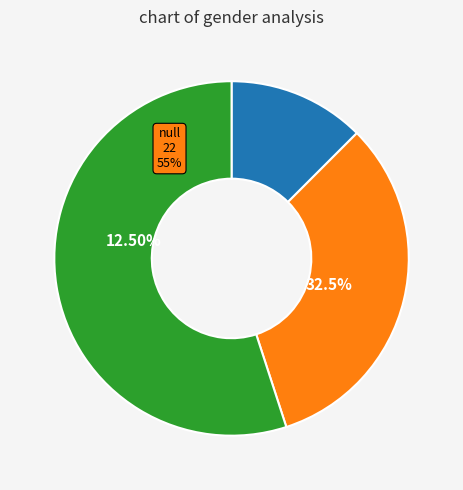

Is it true that N Kapil Dev (INDIA) is 9% of the pie?

False